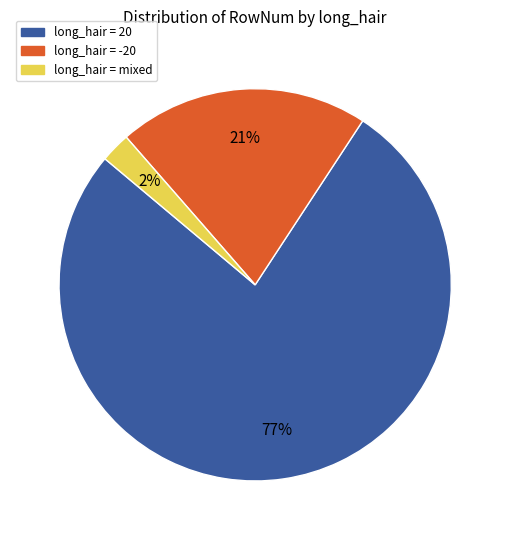

Count the number of slices in the pie.

3